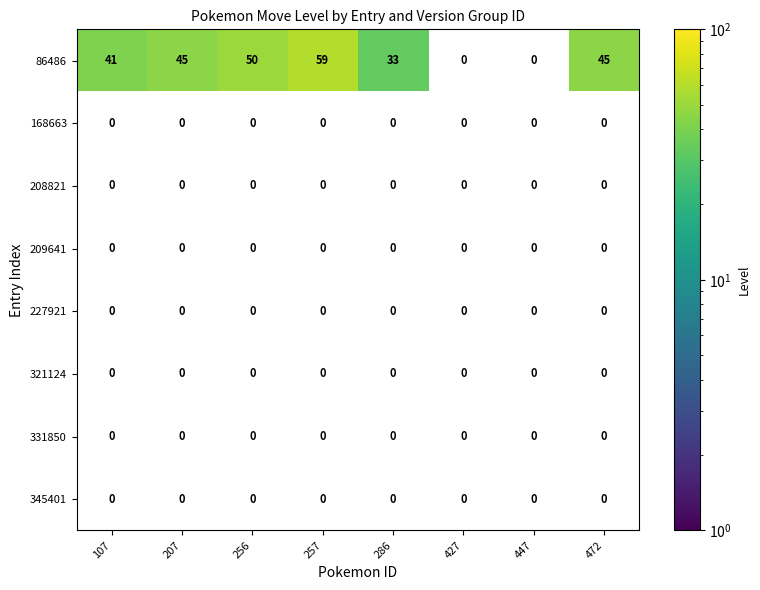

The 86486 series shows 65 at 207. True or false?

False